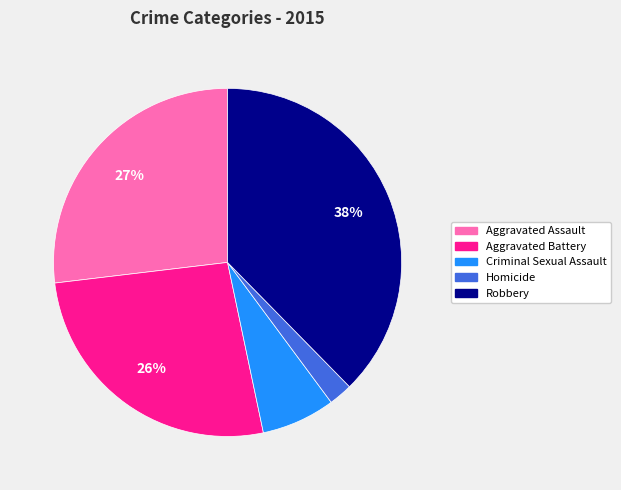

Combined, do Aggravated Battery and Homicide account for over 50%?

No